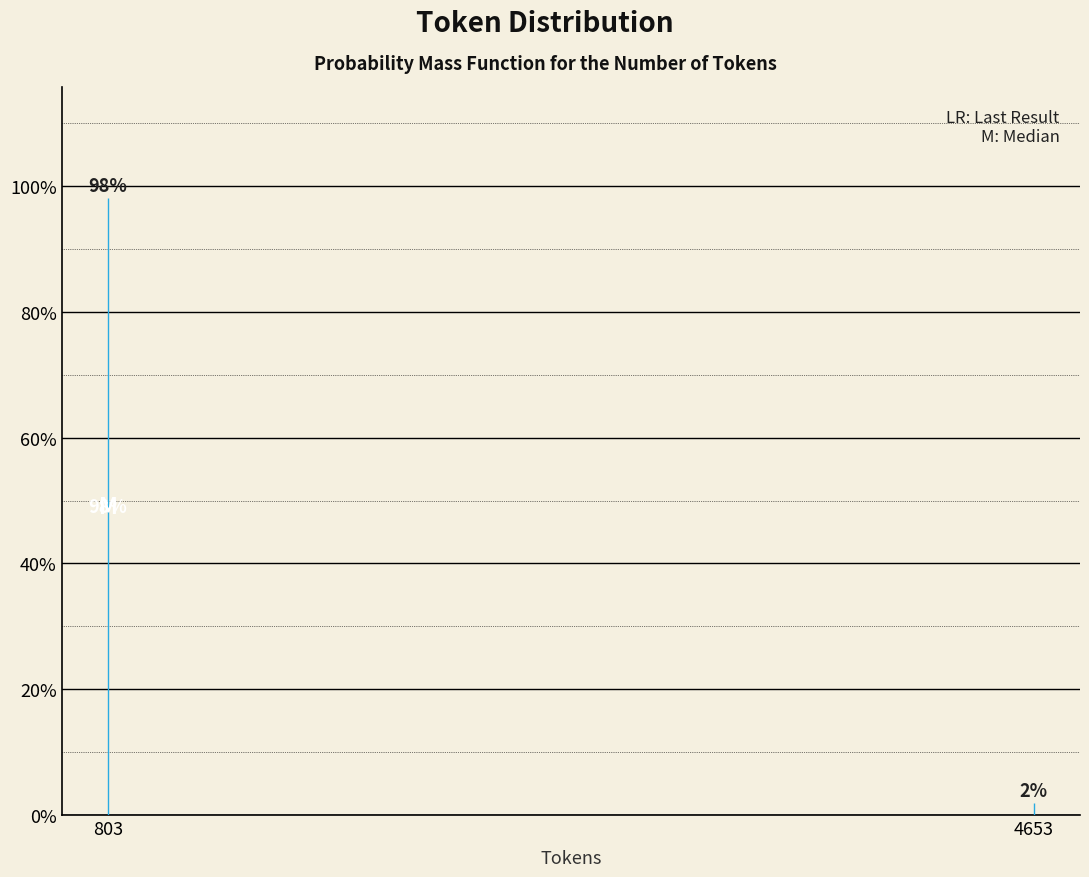

Between 4653 and 803, which is larger?

803